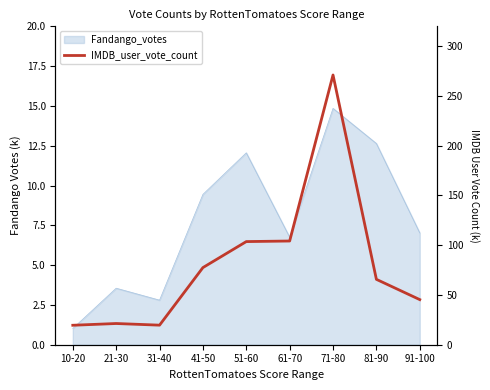

What is the label of the 1st point from the right?

91-100